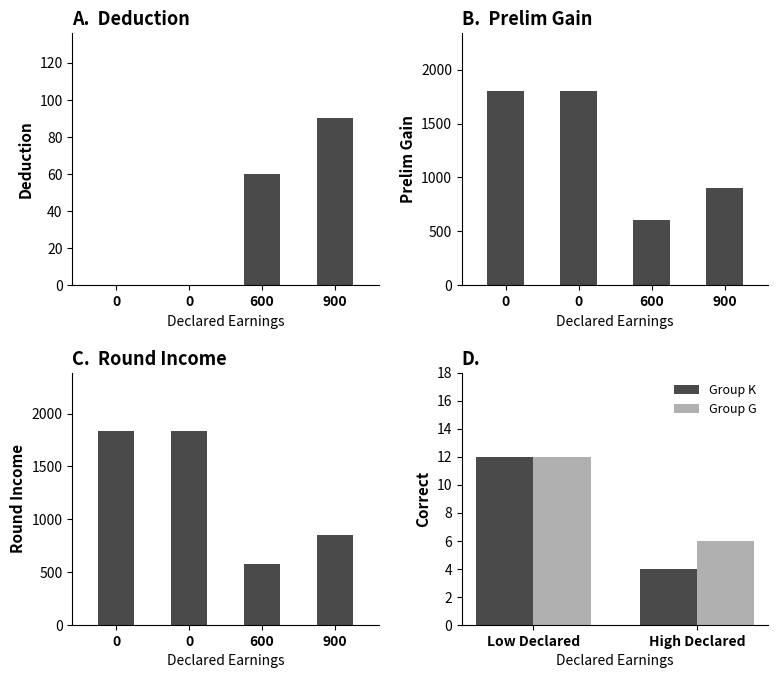

How many positive values does the deduction series have?

2